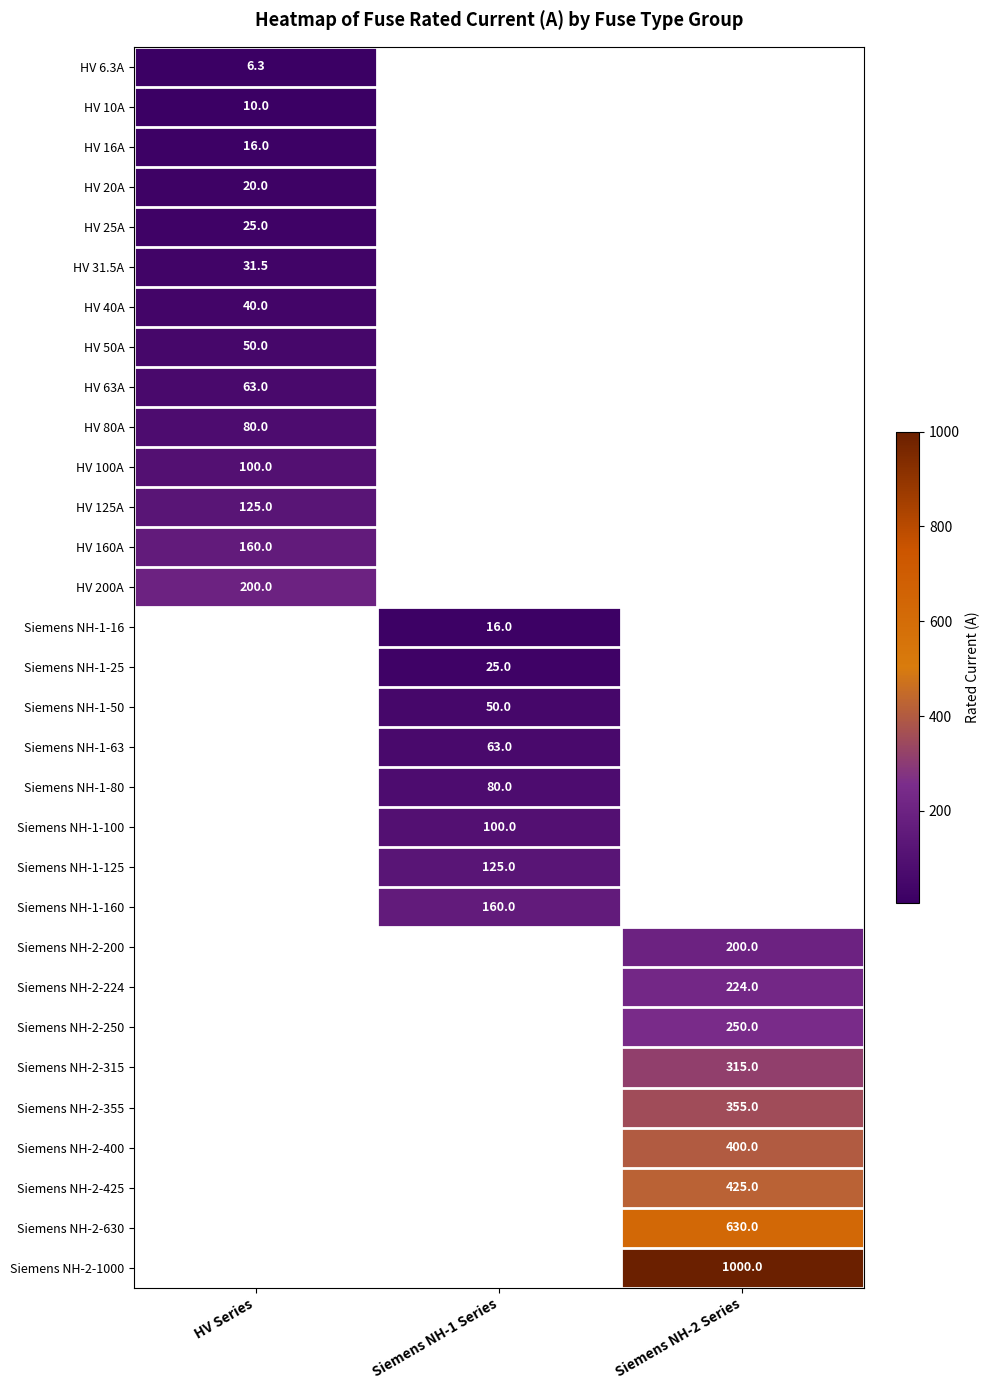

Is the value of Siemens NH-2-425 at Siemens NH-2 Series greater than the value of Siemens NH-1-16 at Siemens NH-1 Series?

Yes